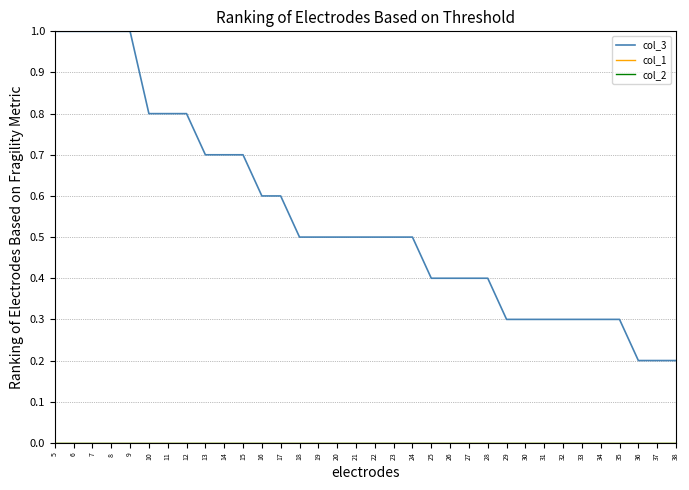

The value of col_1 at 20 is 0.0. True or false?

True